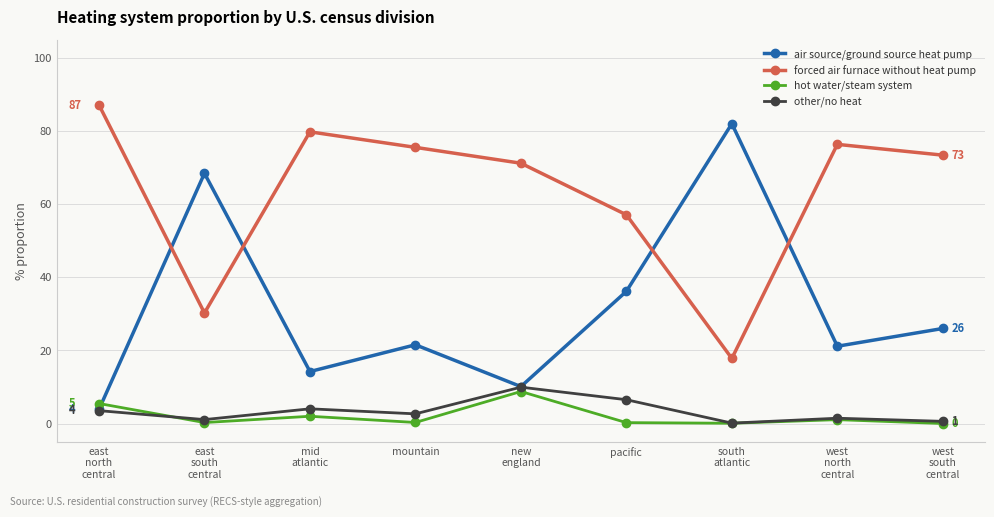

In other/no heat, how many points are higher than both neighbors (excluding endpoints)?

3